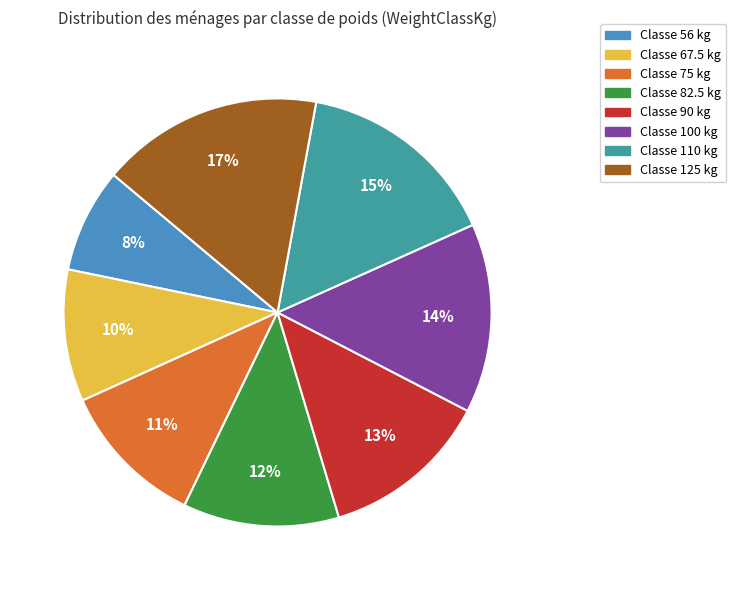

Is there a majority slice in this chart?

No